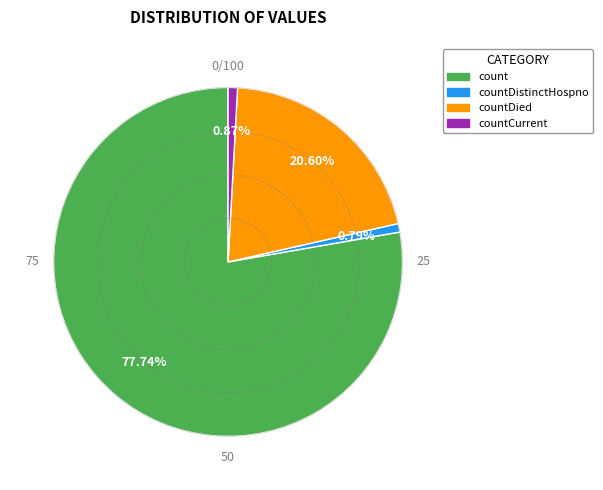

Does any single category account for the majority?

Yes